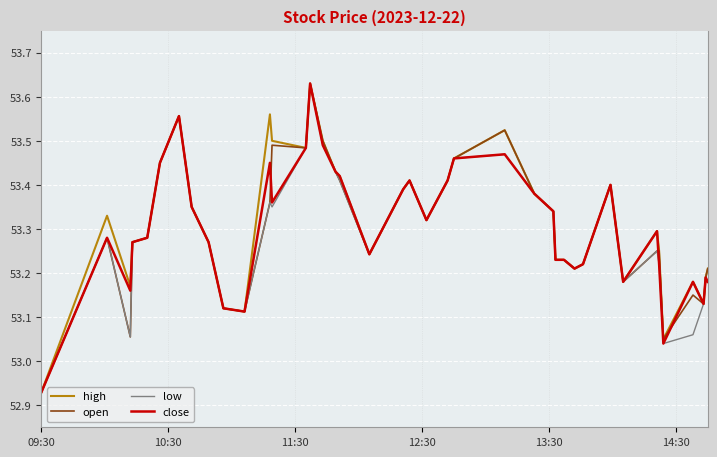

Does the chart display data point markers on the line(s)?

No